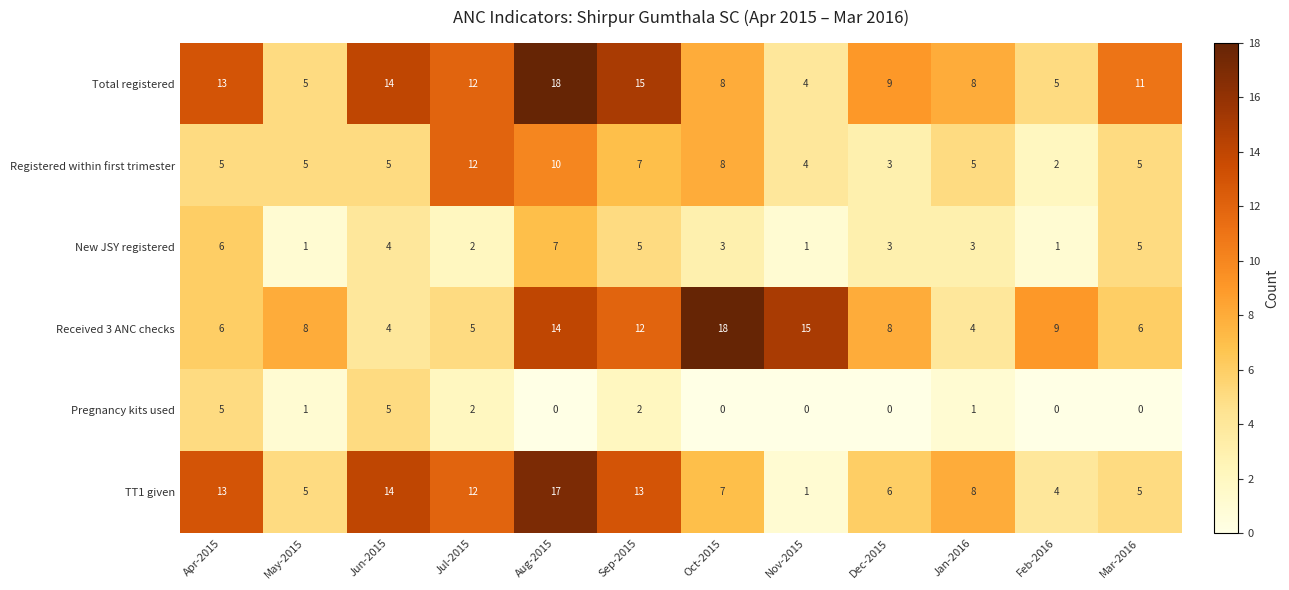

What is the difference between the highest and lowest values at Nov-2015?

15